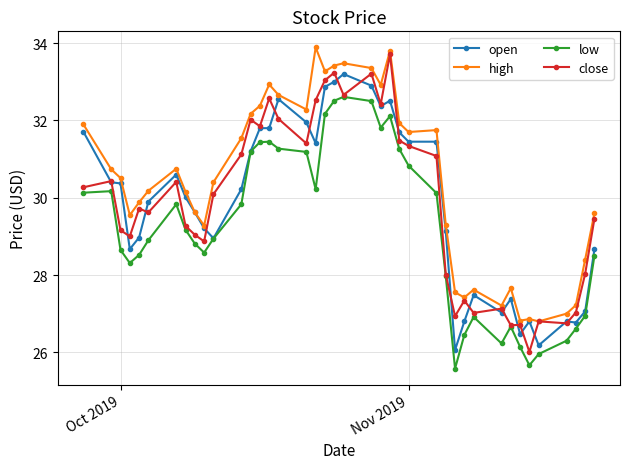

What is the value of the high point at the 27th from the left?

31.8